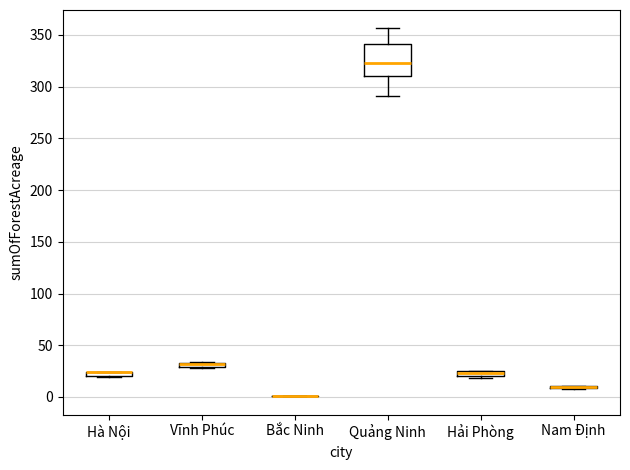

Where is the upper edge of the box for Vĩnh Phúc on the y-axis? The values are not printed on the chart, so give them approximately, as read against the axis.

35